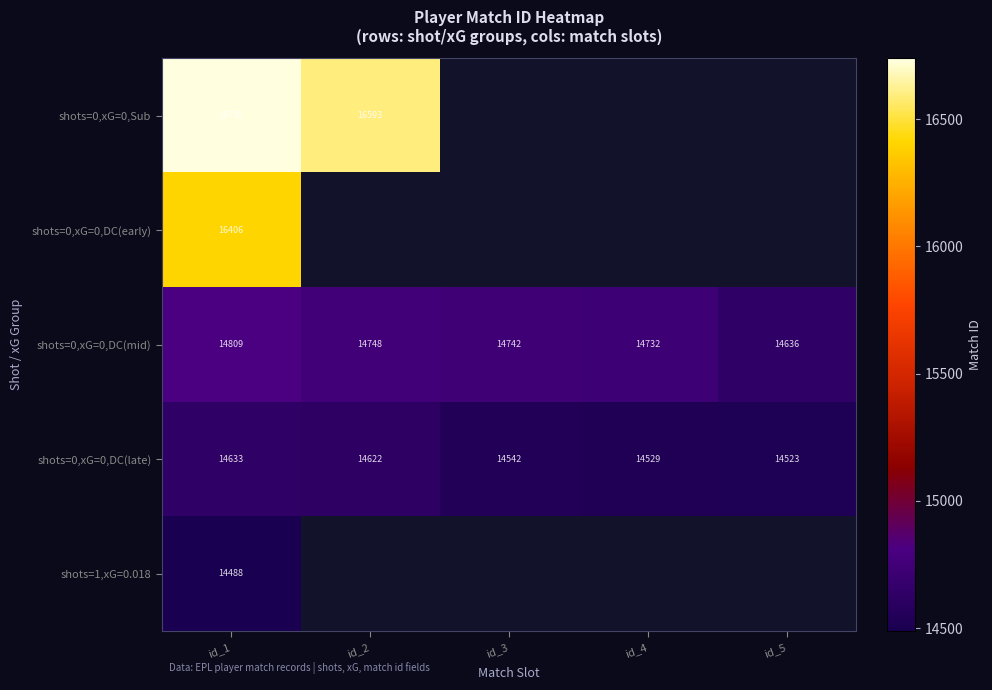

How many categories are shown in the chart?

5